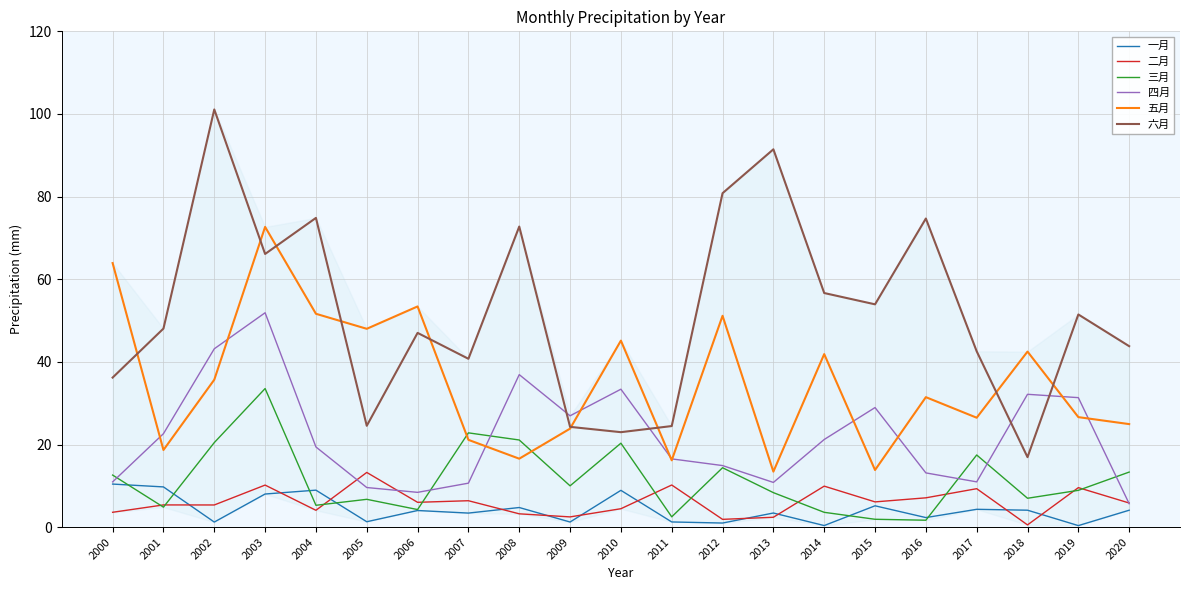

What is the greatest value displayed?

101.1